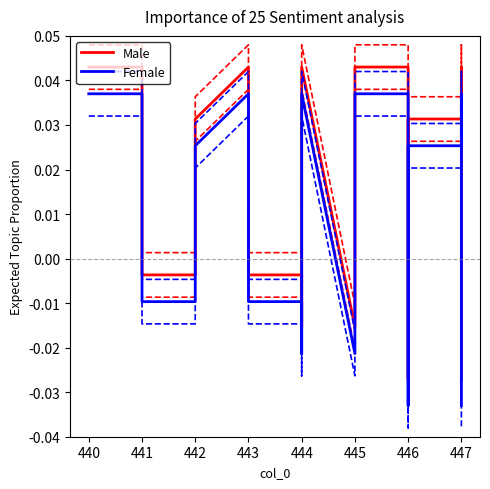

True or false: Female and Male cross at least once.

False